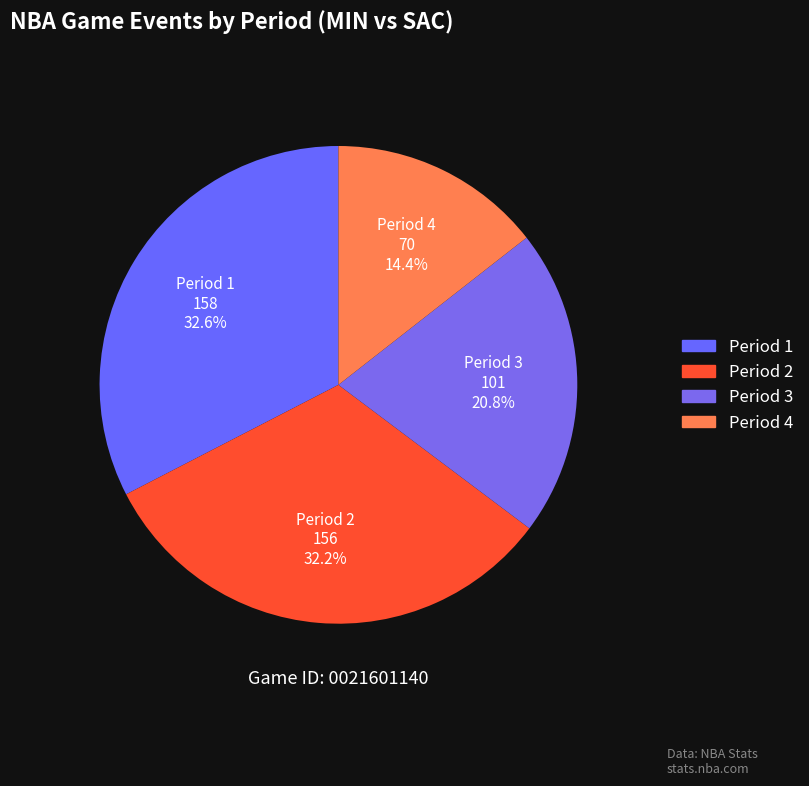

Is Period 1 the majority of the pie?

No